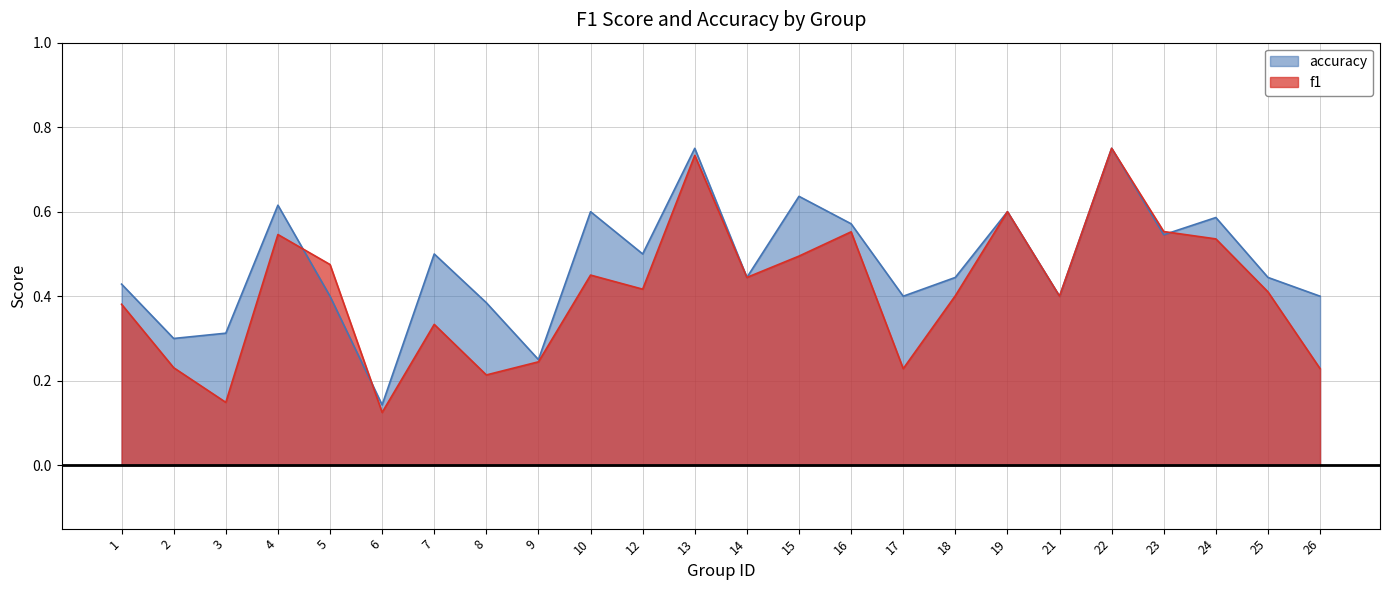

What is the value of the f1 point at the 18th from the left?

0.6